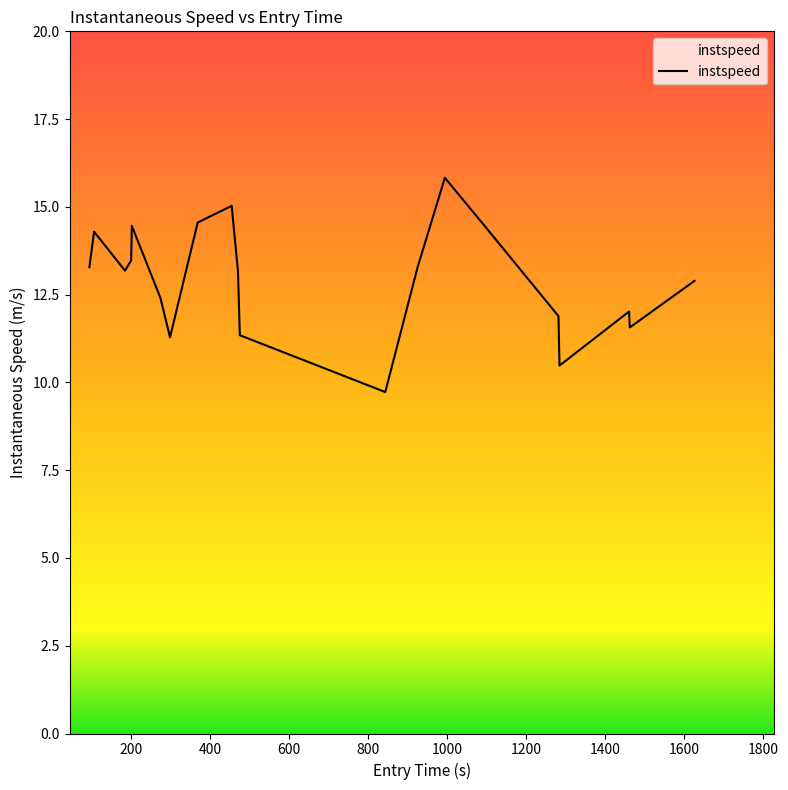

What is the greatest value displayed?

15.8